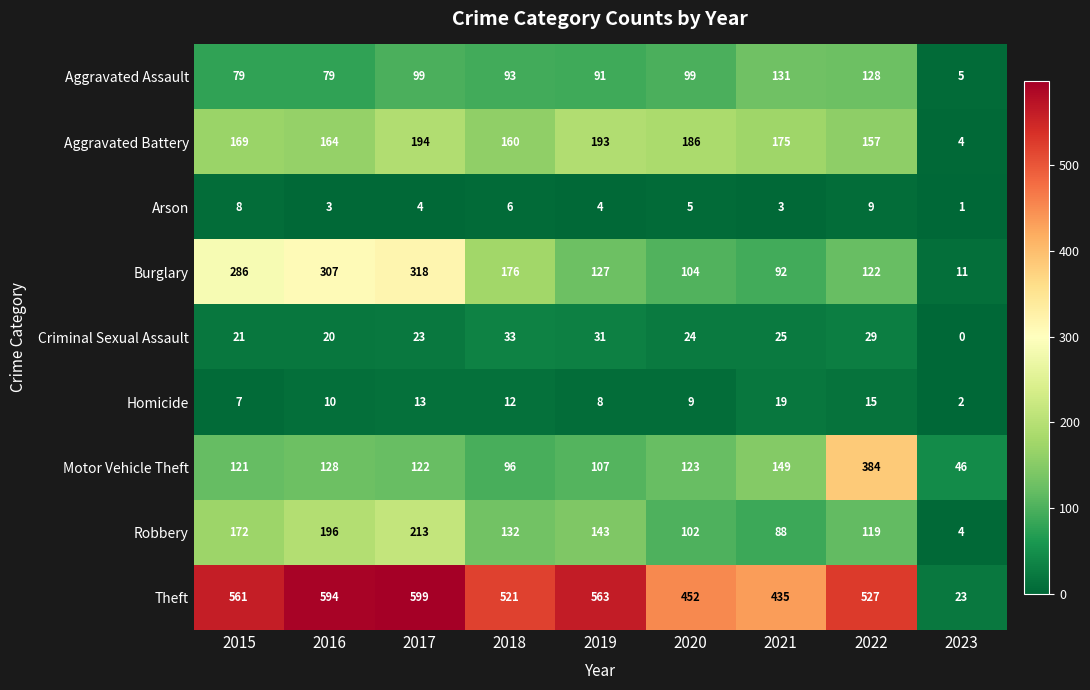

How many values in the Aggravated Battery series are below 169?

4